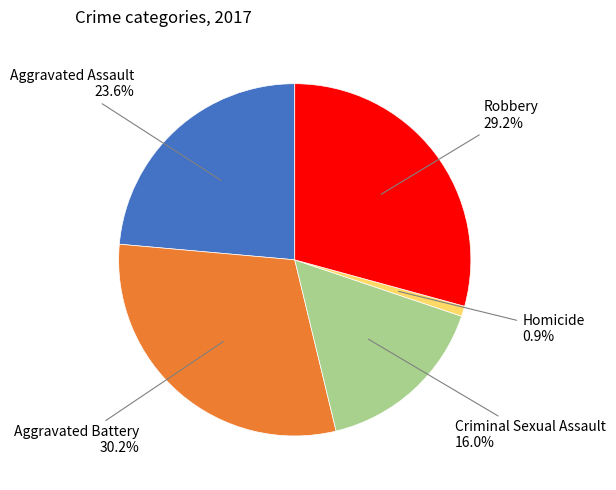

Is there a majority slice in this chart?

No